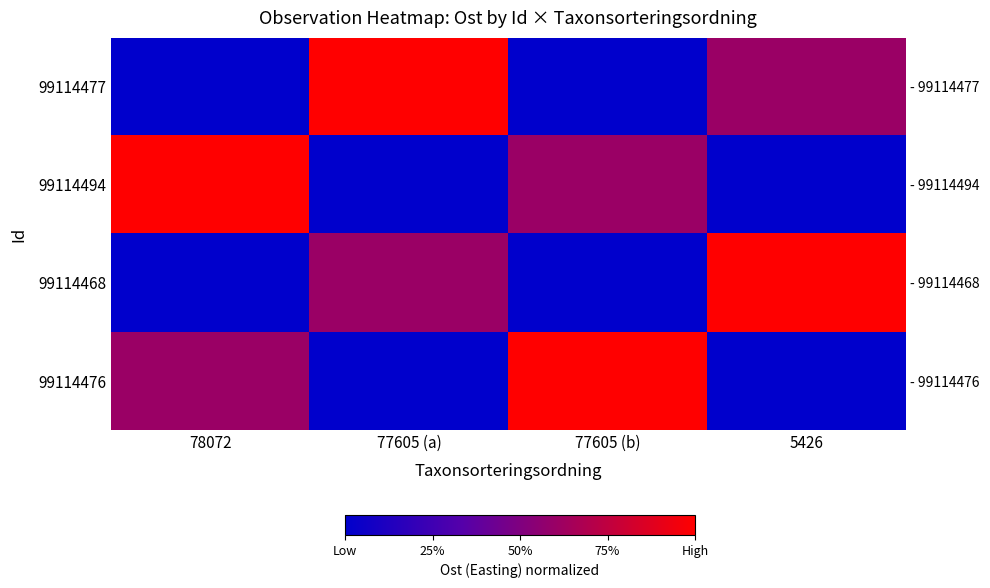

Between 78072 and 77605 (a), which is larger?

77605 (a)